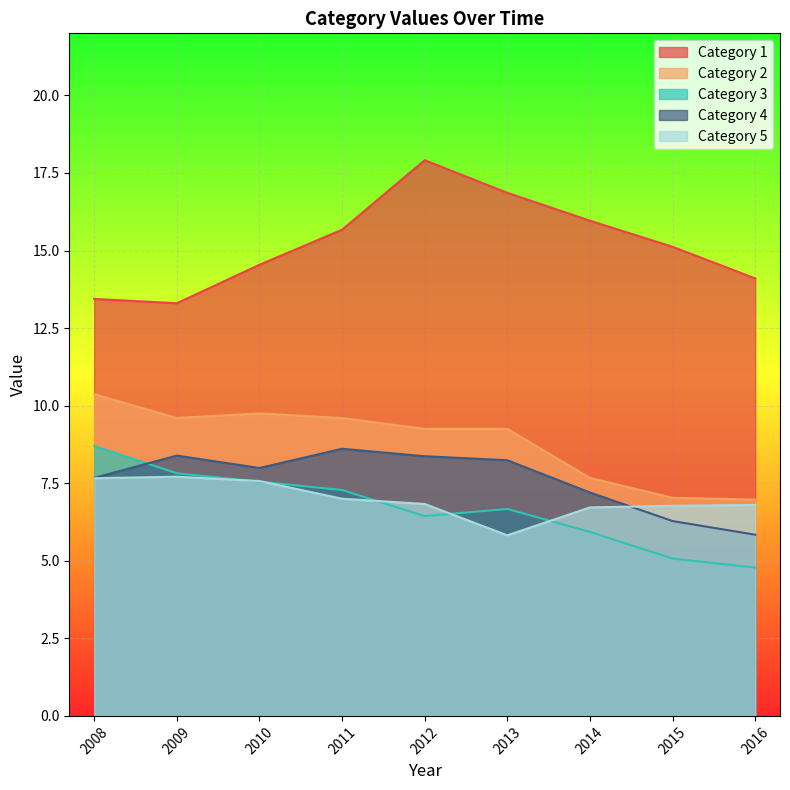

True or false: Category 2 and Category 1 intersect in this chart.

False